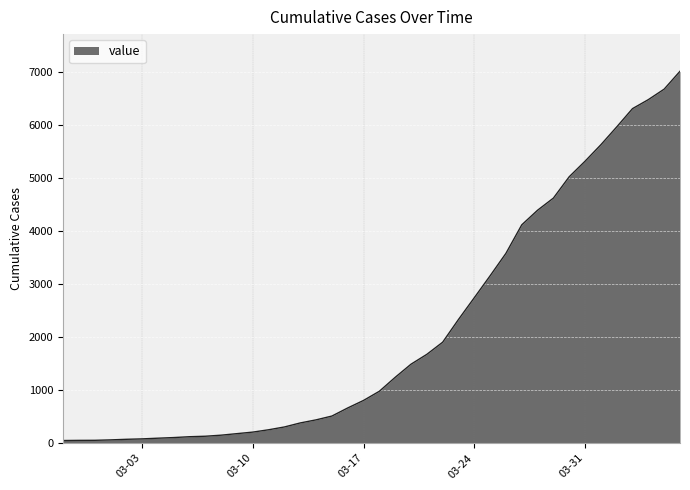

How many lines are shown in the chart?

1